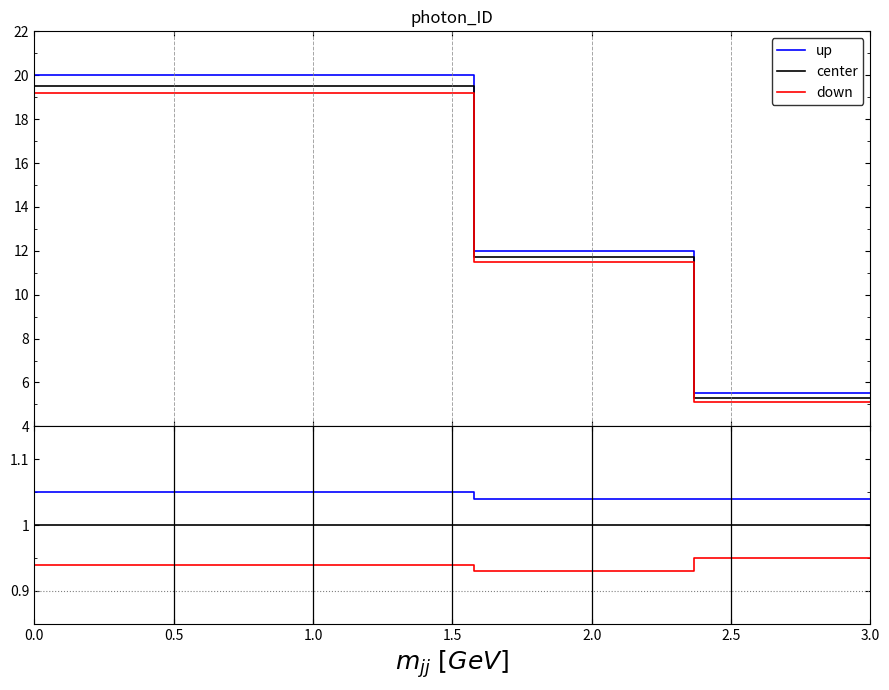

How many down values are between 0 and 1?

20